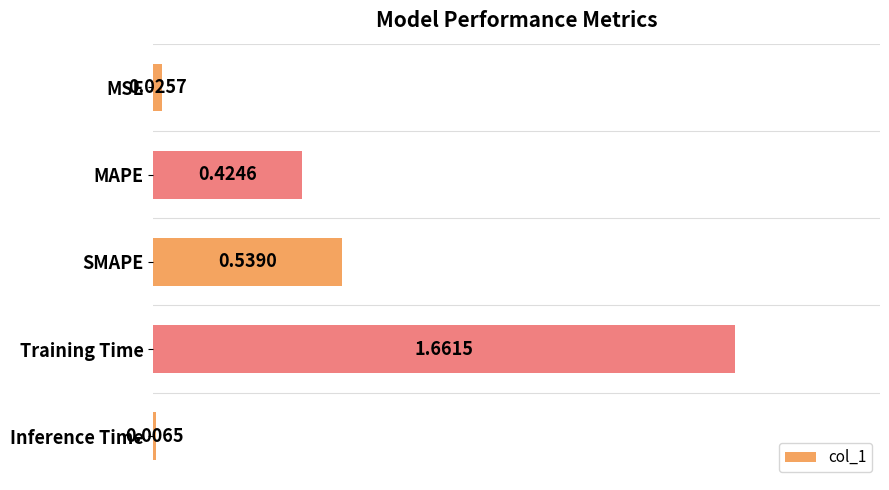

Which category has the highest value across all series?

Training Time